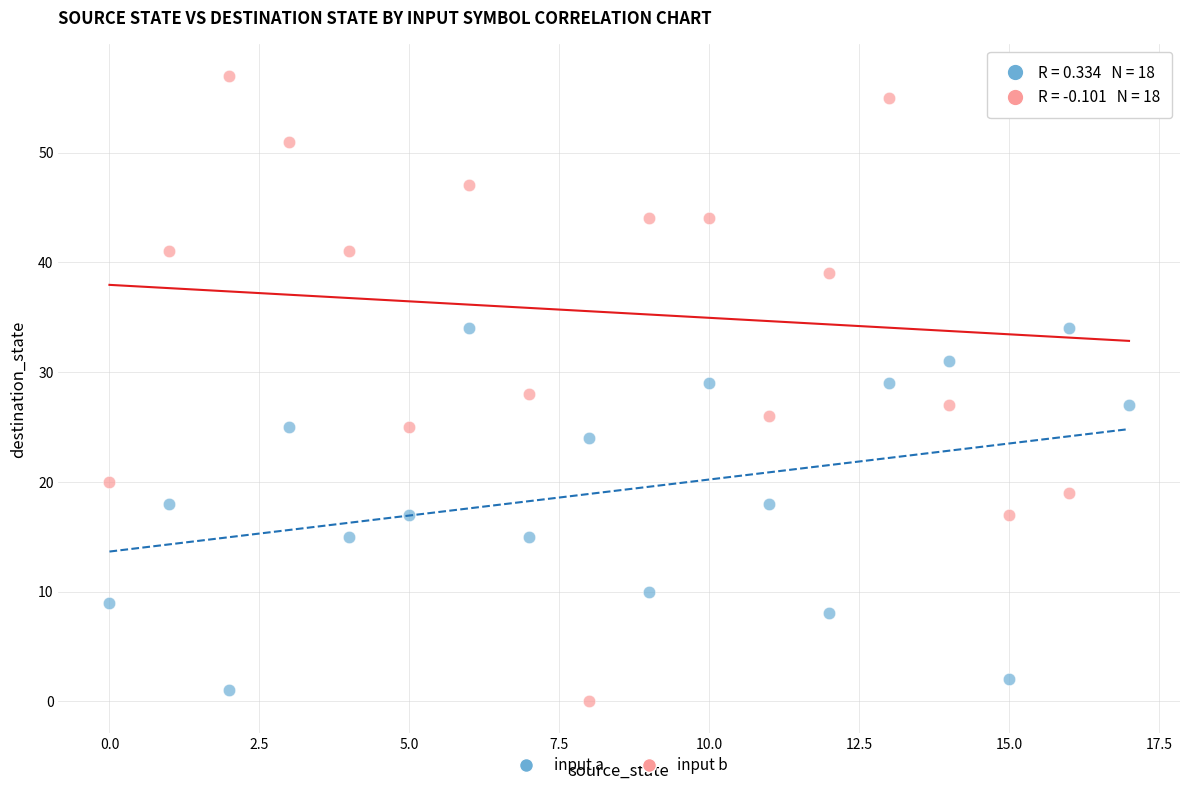

Across all data points, what is the range of Y values (max minus min)?

57